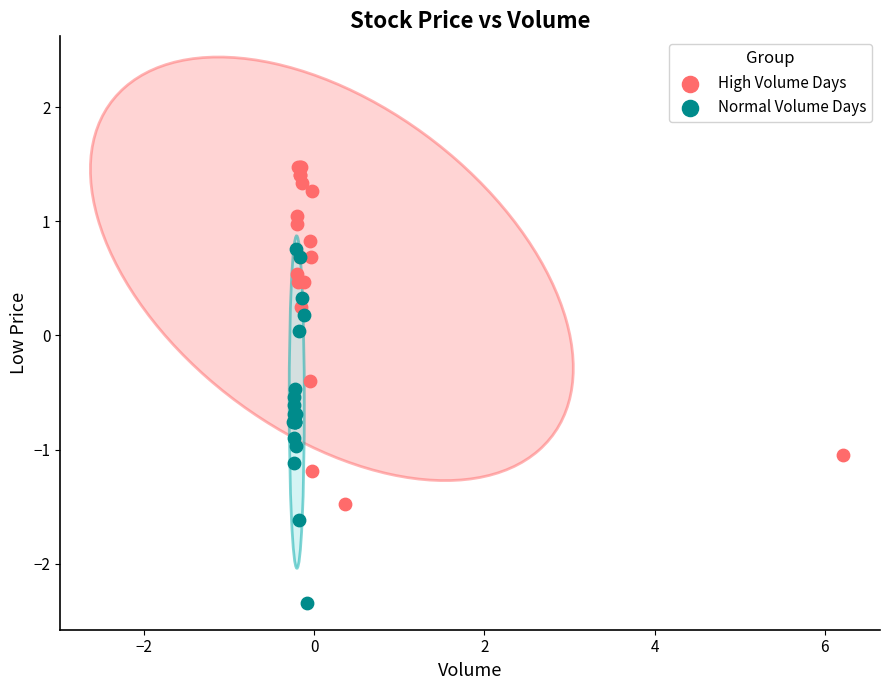

Which series reaches the minimum Y coordinate?

Normal Volume Days